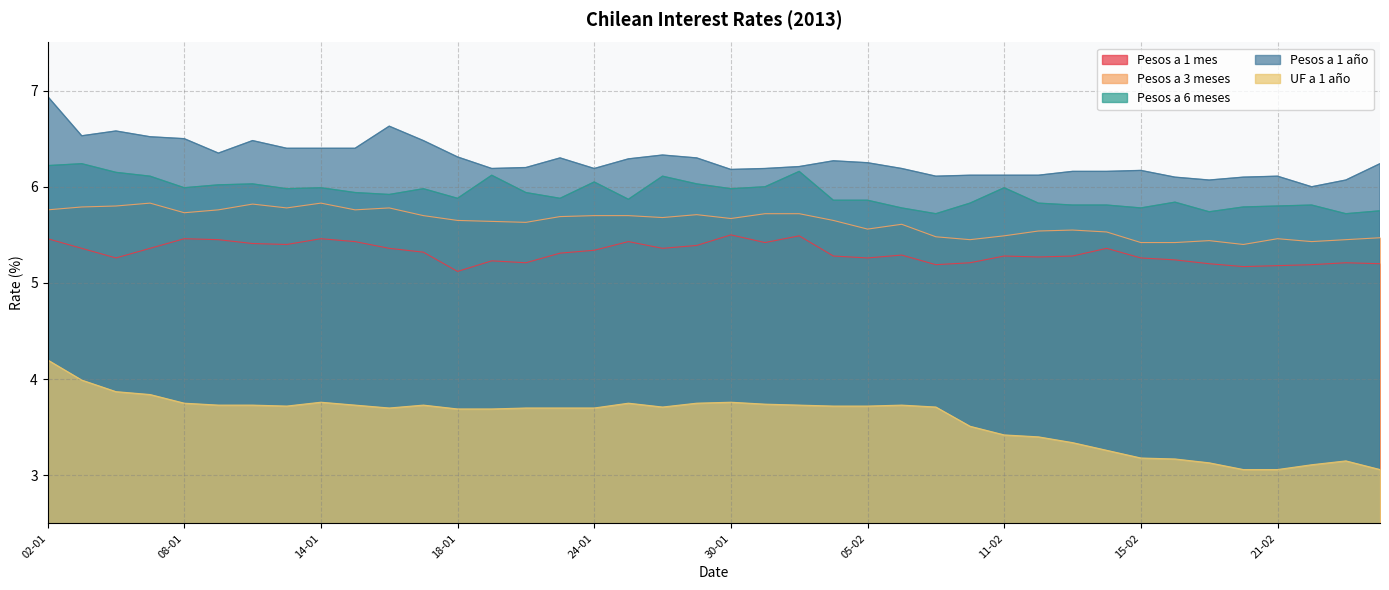

True or false: Pesos a 1 mes and Pesos a 3 meses cross at least once.

False